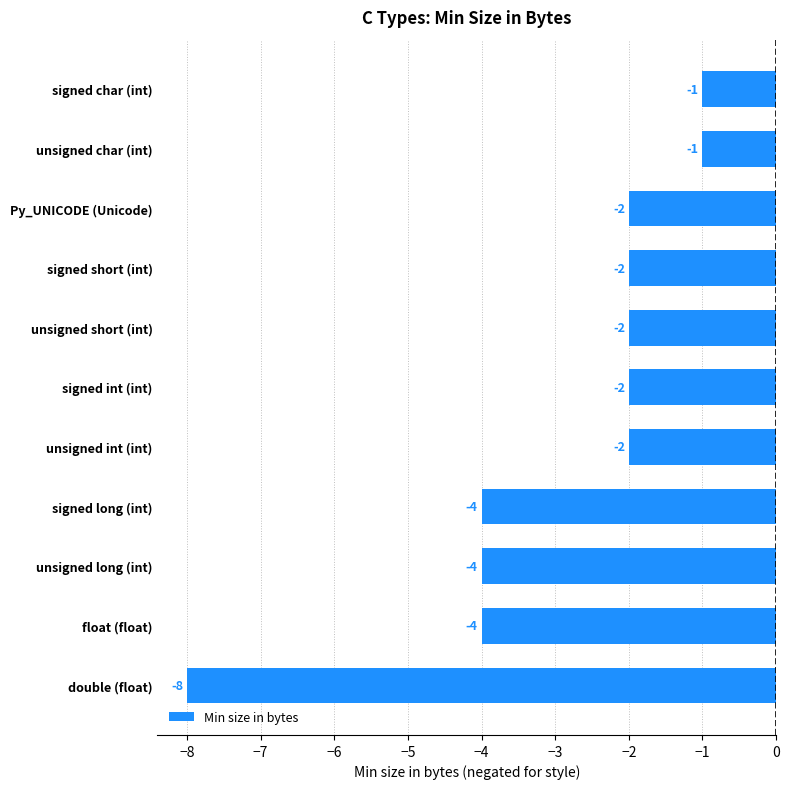

The chart shows a value of -2 at signed short (int). True or false?

True